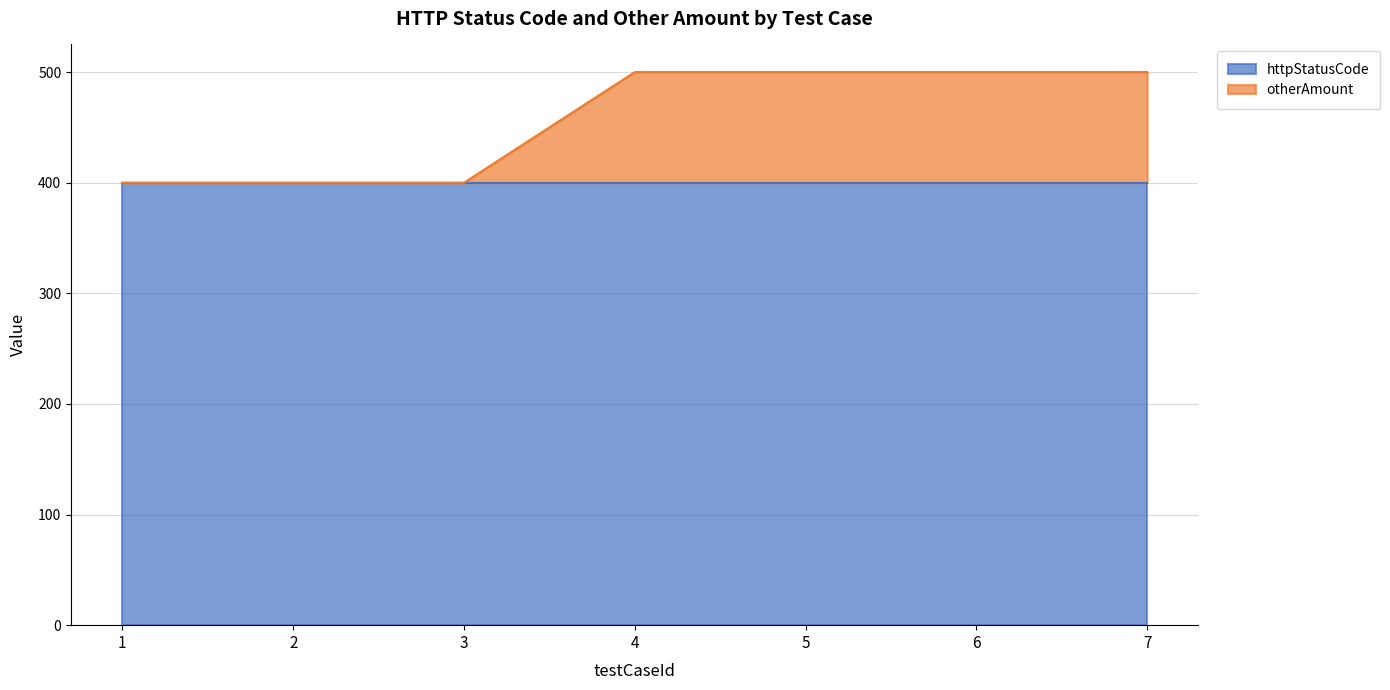

Reading left to right, transcribe all the data shown in this chart.

400	400	400	500	500	500	500